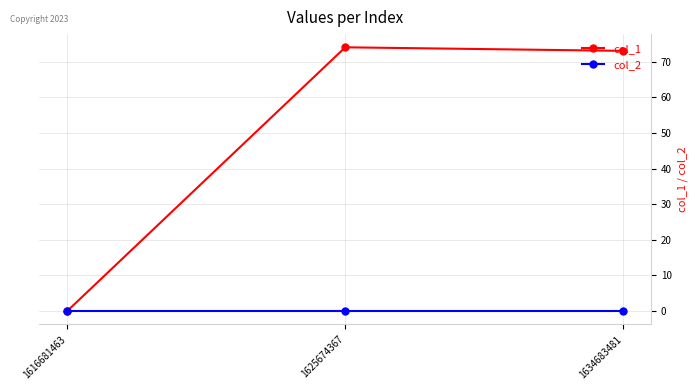

What is the difference between the highest and lowest values at 1634683481?

73